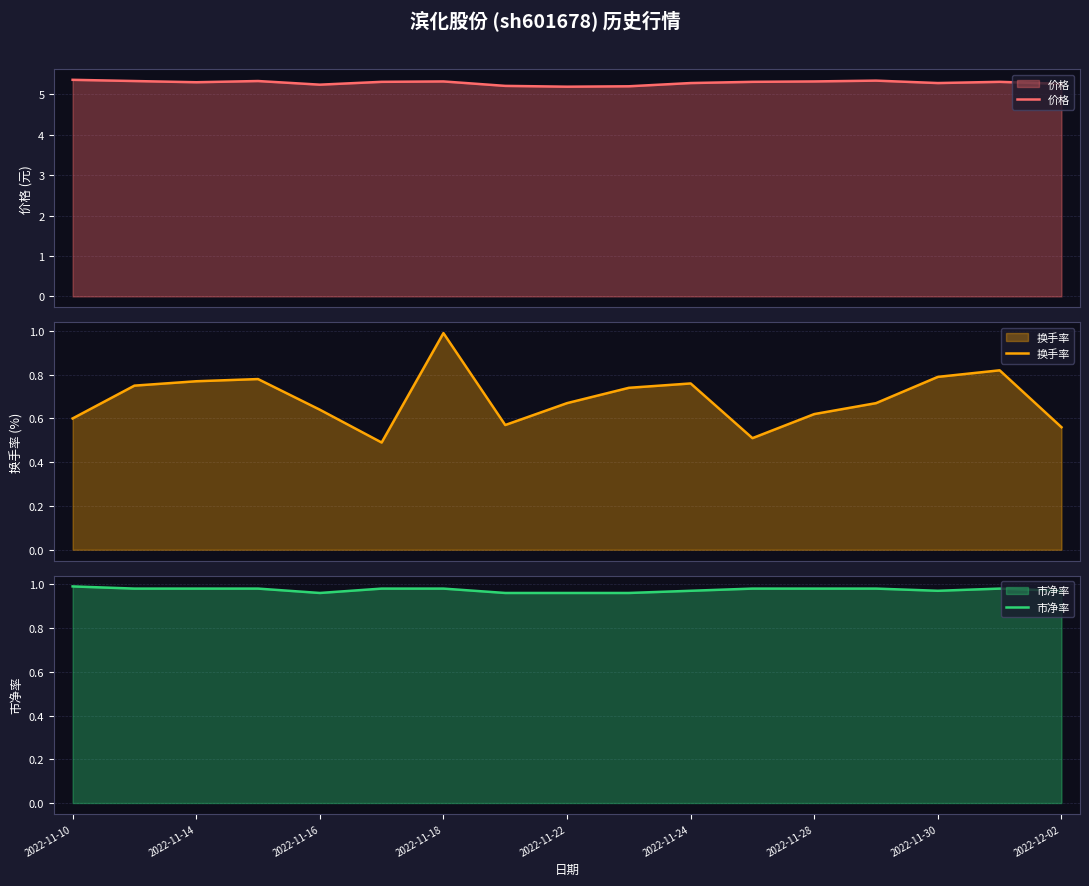

The 市净率 series shows 0.3 at 2022-11-16. True or false?

False